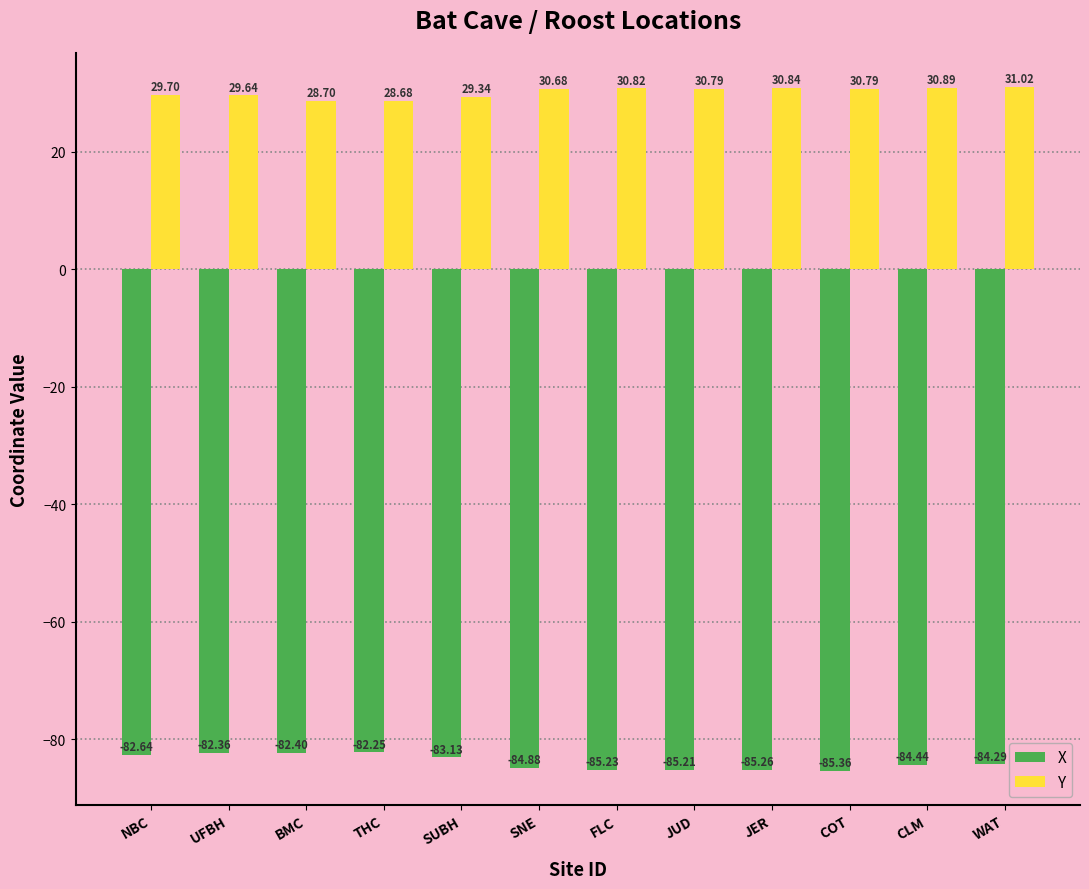

At which category is the sum across all series the highest?

UFBH